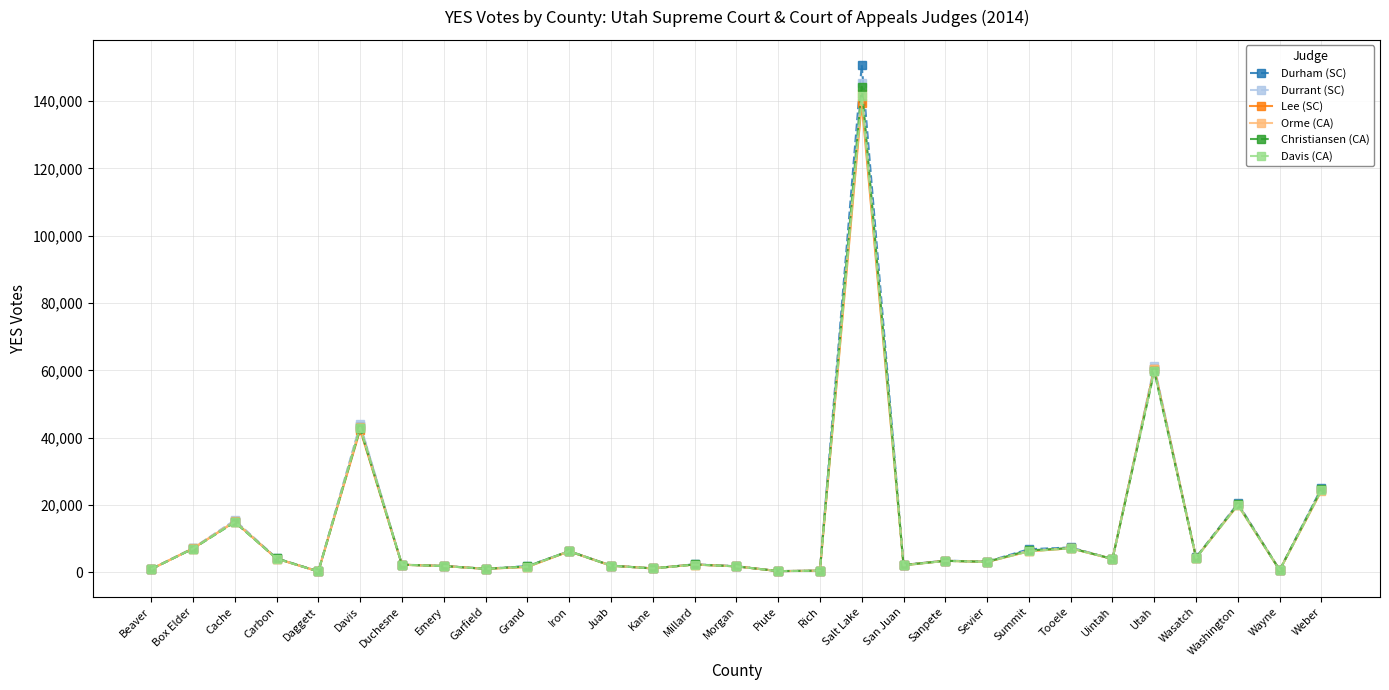

What is the label of the 20th point from the left?

Sanpete